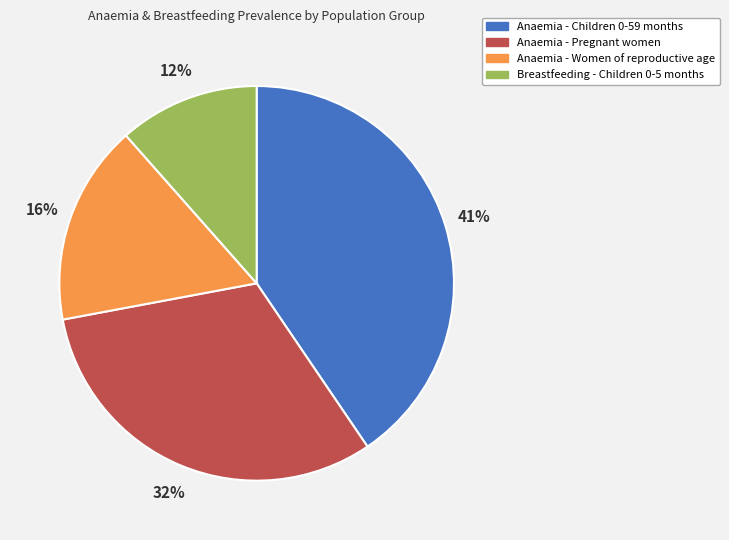

Is there a majority slice in this chart?

No